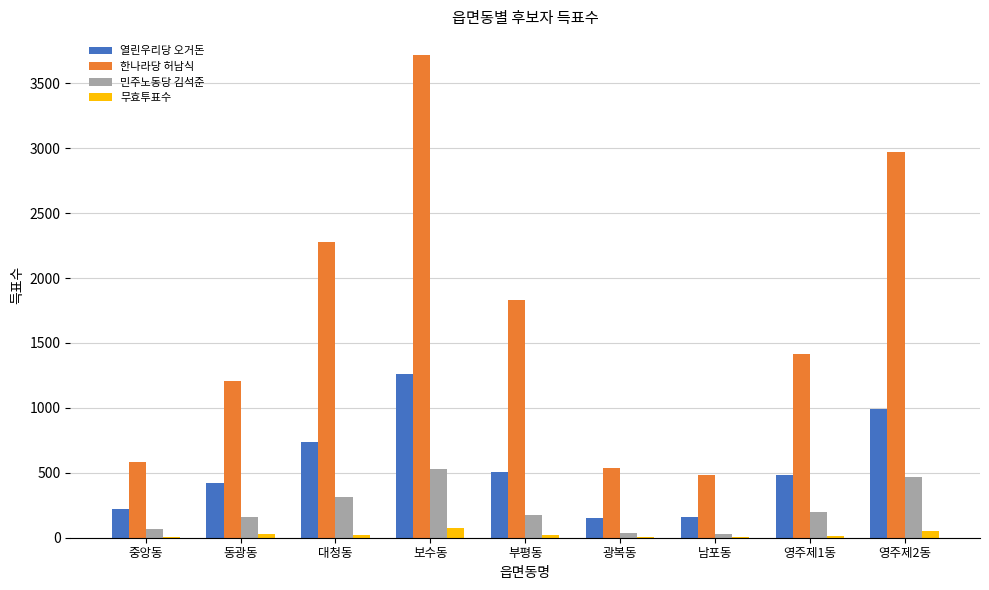

Is it true that 열린우리당 오거돈 equals 665 at 동광동?

False